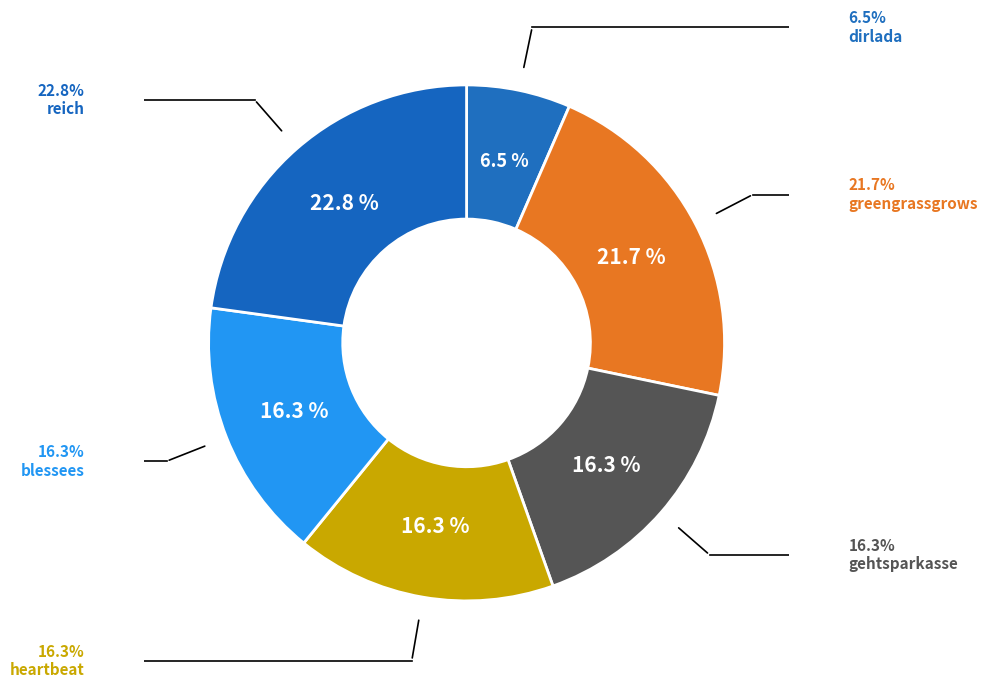

What is the largest slice in the pie chart?

reich